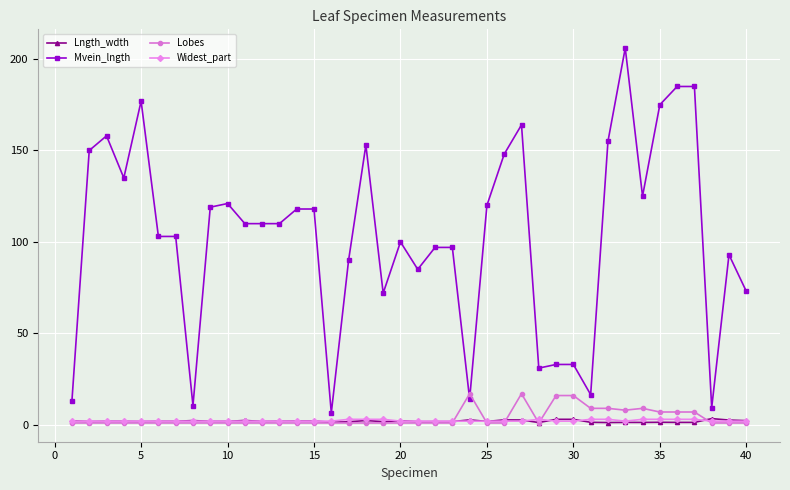

True or false: Mvein_lngth has more than 2 interior local peaks.

True